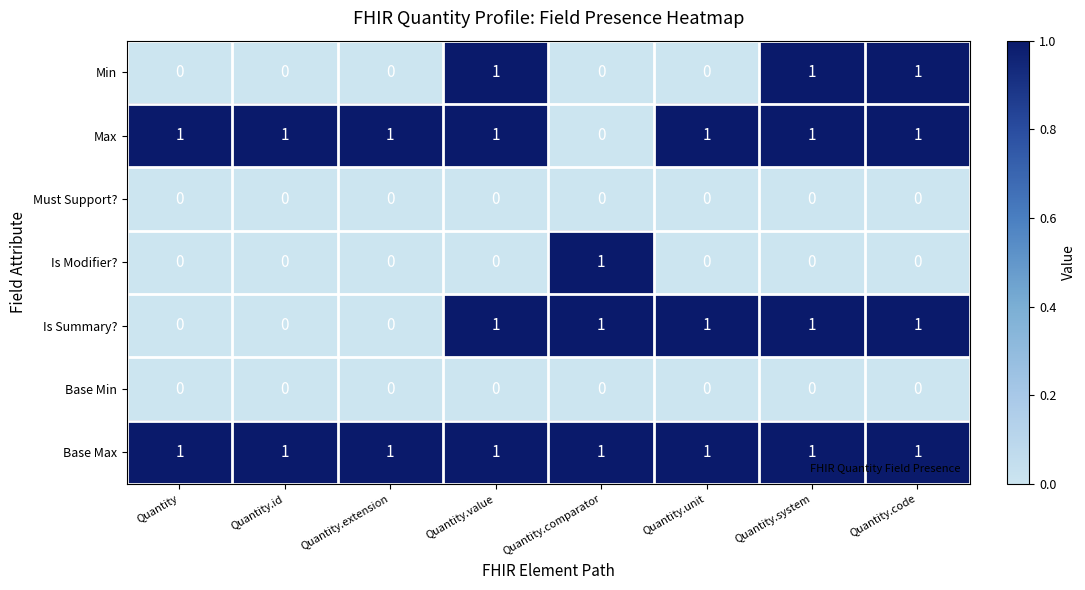

What is the sum of all Min values?

3